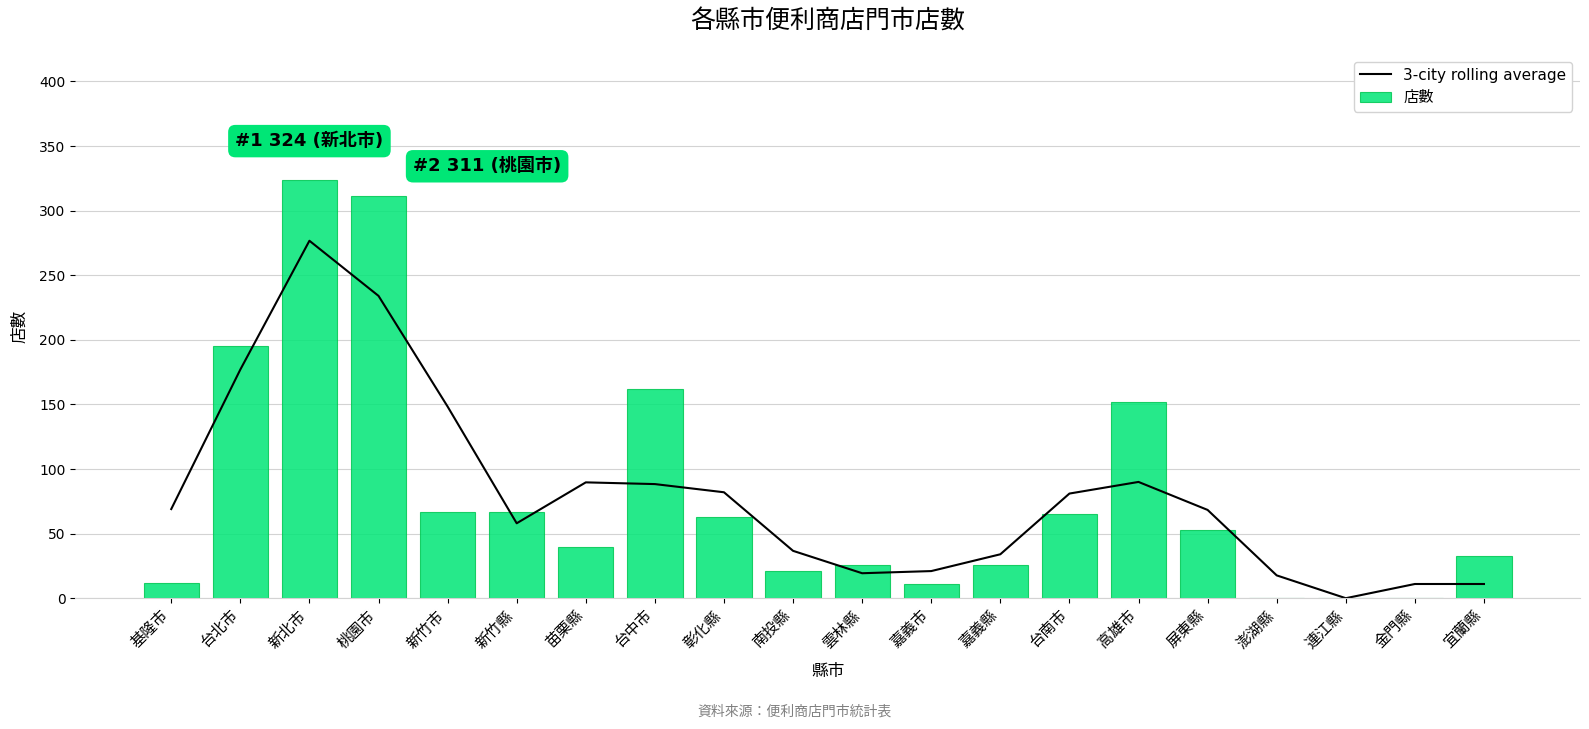

What are all the series names shown in the legend?

3-city rolling average, 店數